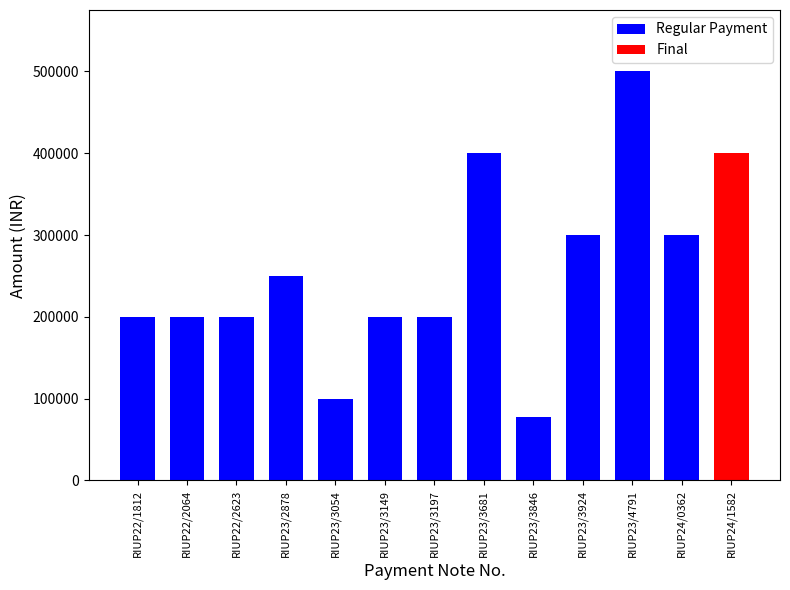

True or false: the data shows 371572 at RIUP23/2878.

False